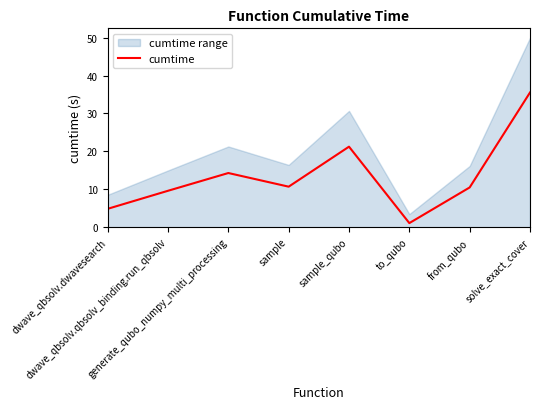

List the labels in order of value, largest first.

solve_exact_cover, sample_qubo, generate_qubo_numpy_multi_processing, sample, from_qubo, dwave_qbsolv.qbsolv_binding.run_qbsolv, dwave_qbsolv.dwavesearch, to_qubo